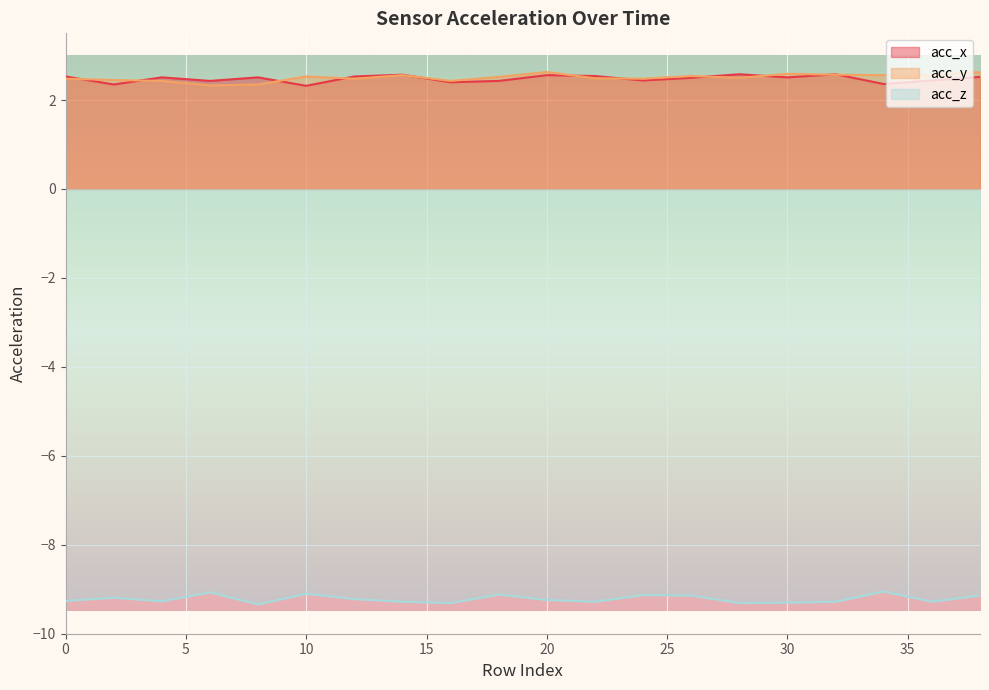

At which category does the chart reach its minimum across all series?

8